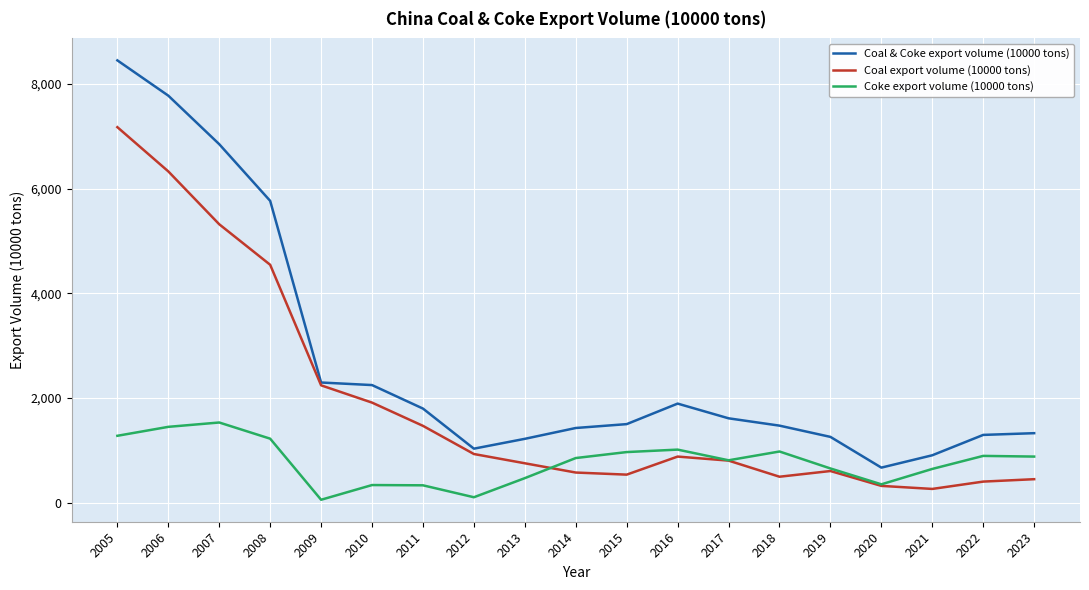

List the series in order of their peak value, highest first.

Coal & Coke export volume (10000 tons), Coal export volume (10000 tons), Coke export volume (10000 tons)